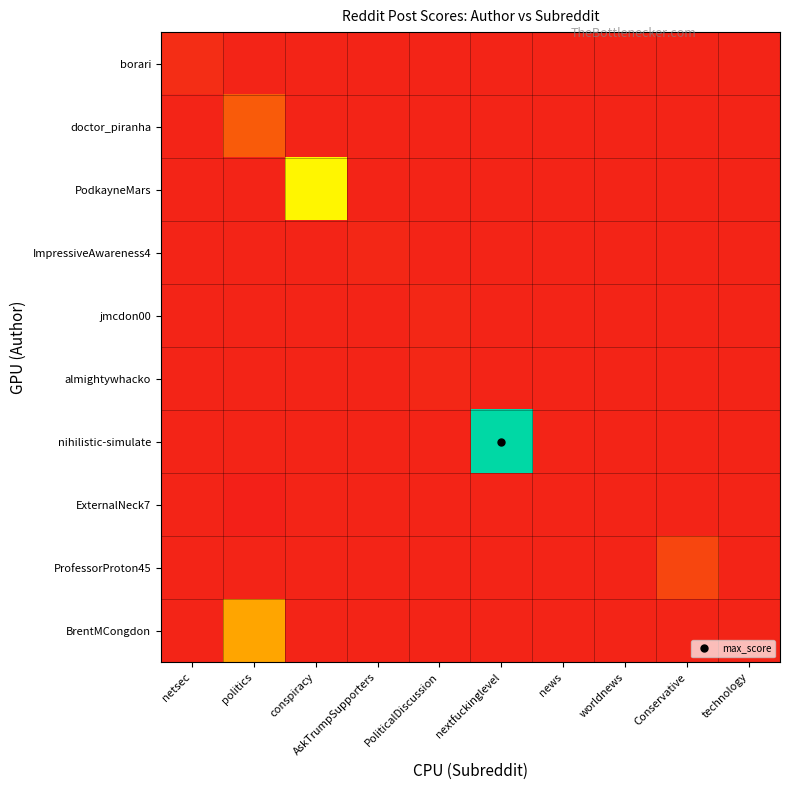

Reading right to left, what are all the values shown in this chart?

borari: technology=0	Conservative=0	worldnews=0	news=0	nextfuckinglevel=0	PoliticalDiscussion=0	AskTrumpSupporters=0	conspiracy=0	politics=0	netsec=4
doctor_piranha: technology=0	Conservative=0	worldnews=0	news=0	nextfuckinglevel=0	PoliticalDiscussion=0	AskTrumpSupporters=0	conspiracy=0	politics=23	netsec=0
PodkayneMars: technology=0	Conservative=0	worldnews=0	news=0	nextfuckinglevel=0	PoliticalDiscussion=0	AskTrumpSupporters=0	conspiracy=88	politics=0	netsec=0
ImpressiveAwareness4: technology=0	Conservative=0	worldnews=0	news=0	nextfuckinglevel=0	PoliticalDiscussion=0	AskTrumpSupporters=1	conspiracy=0	politics=0	netsec=0
jmcdon00: technology=0	Conservative=0	worldnews=0	news=0	nextfuckinglevel=0	PoliticalDiscussion=1	AskTrumpSupporters=0	conspiracy=0	politics=0	netsec=0
almightywhacko: technology=0	Conservative=0	worldnews=0	news=0	nextfuckinglevel=0	PoliticalDiscussion=1	AskTrumpSupporters=0	conspiracy=0	politics=0	netsec=0
nihilistic-simulate: technology=0	Conservative=0	worldnews=0	news=0	nextfuckinglevel=140	PoliticalDiscussion=0	AskTrumpSupporters=0	conspiracy=0	politics=0	netsec=0
ExternalNeck7: technology=0	Conservative=0	worldnews=0	news=0	nextfuckinglevel=0	PoliticalDiscussion=0	AskTrumpSupporters=0	conspiracy=0	politics=-2	netsec=0
ProfessorProton45: technology=0	Conservative=14	worldnews=0	news=0	nextfuckinglevel=0	PoliticalDiscussion=0	AskTrumpSupporters=0	conspiracy=0	politics=0	netsec=0
BrentMCongdon: technology=0	Conservative=0	worldnews=0	news=0	nextfuckinglevel=0	PoliticalDiscussion=0	AskTrumpSupporters=0	conspiracy=0	politics=54	netsec=0